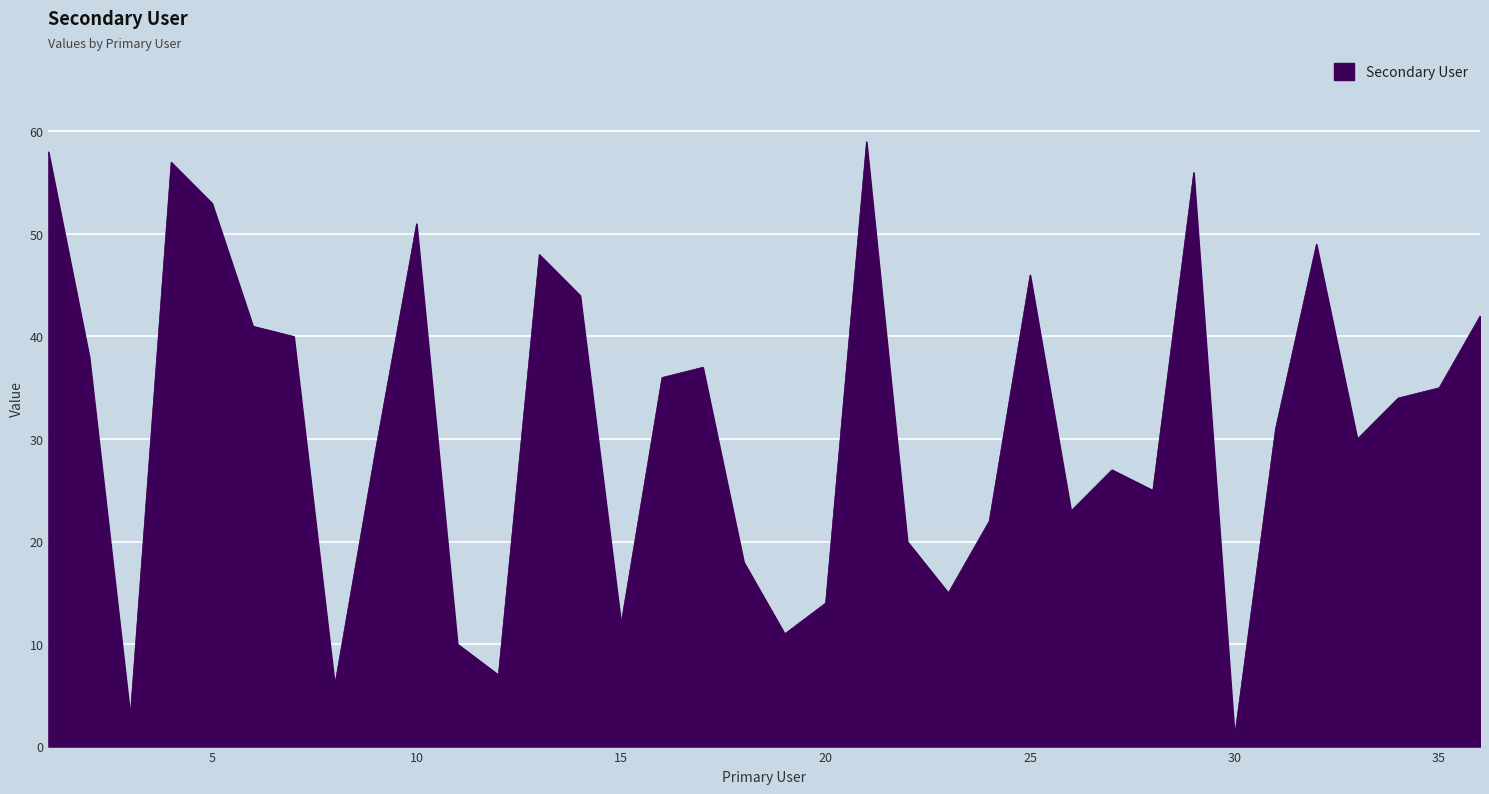

List the labels in order of value, largest first.

21, 1, 4, 29, 5, 10, 32, 13, 25, 14, 36, 6, 7, 2, 17, 16, 35, 34, 31, 33, 9, 27, 28, 26, 24, 22, 18, 23, 20, 15, 19, 11, 12, 8, 3, 30